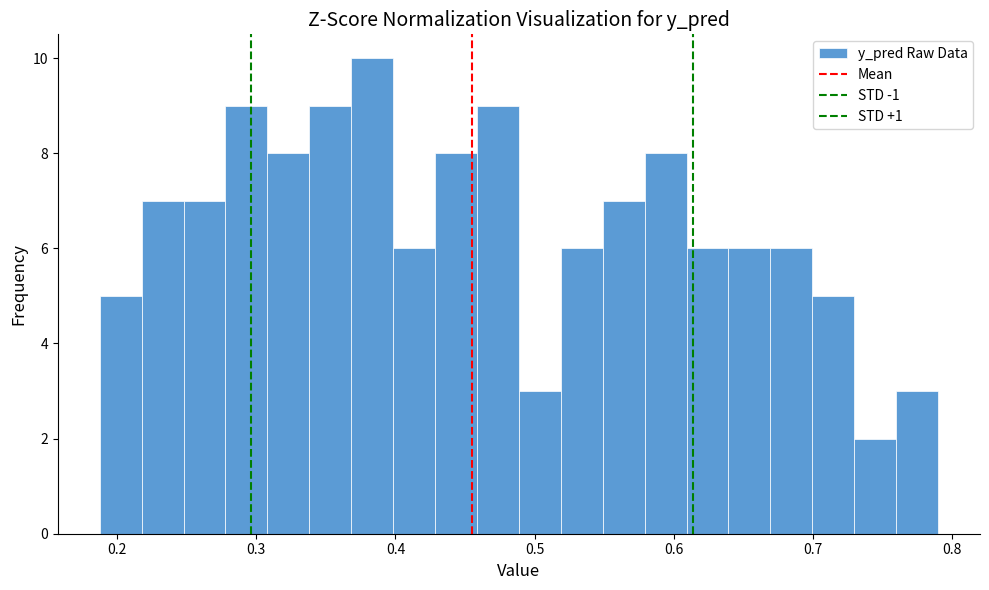

Around what value on the x-axis is the tallest bar? Give the approximate position of its centre, as read against the axis.

0.38